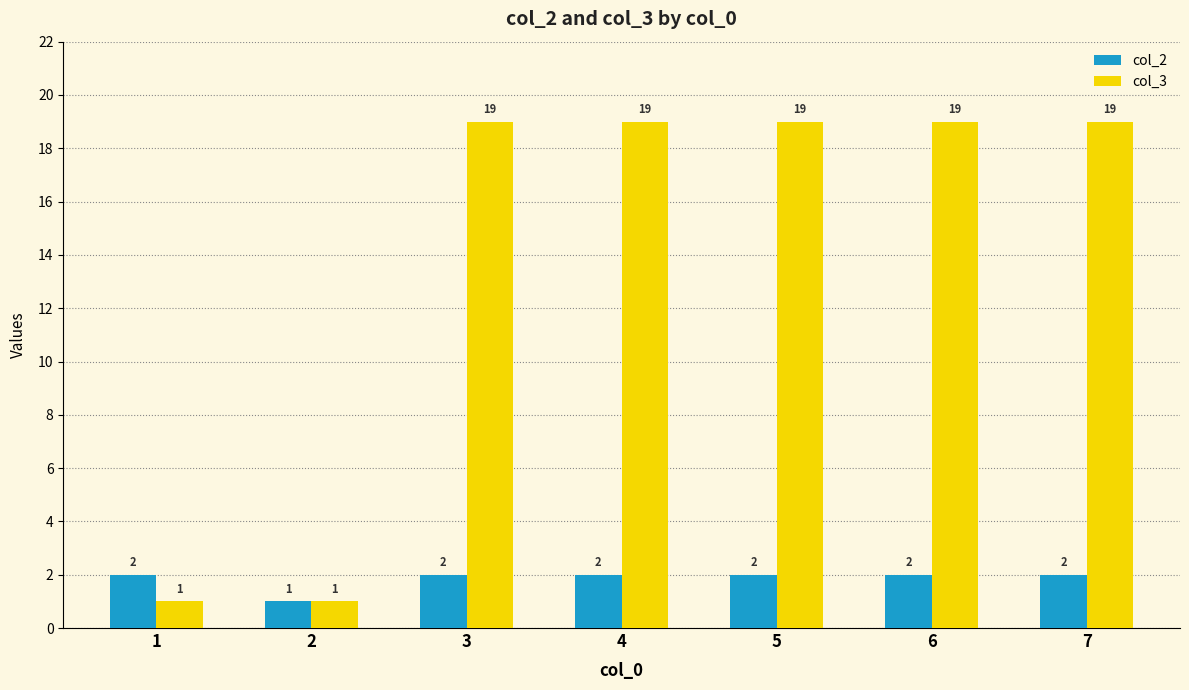

What is the value of the col_3 bar at the 4th from the left?

19